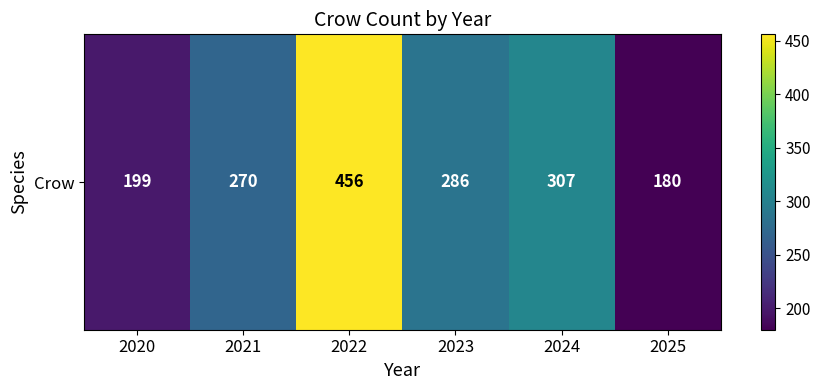

At which label does the data first exceed 286?

2022